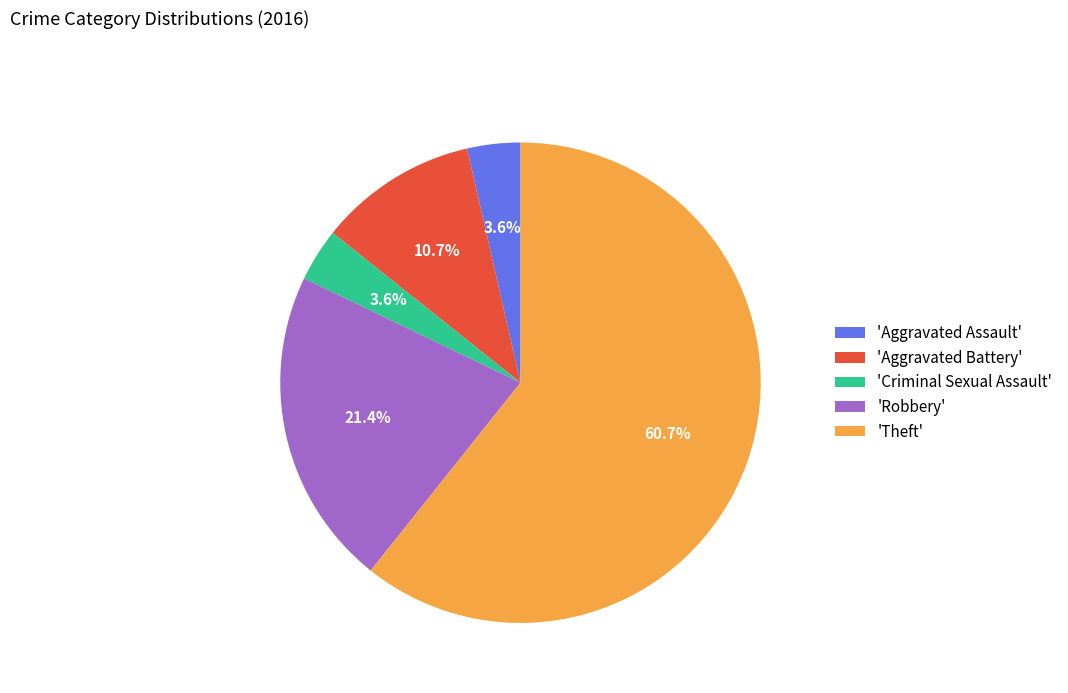

Does any single category account for the majority?

Yes